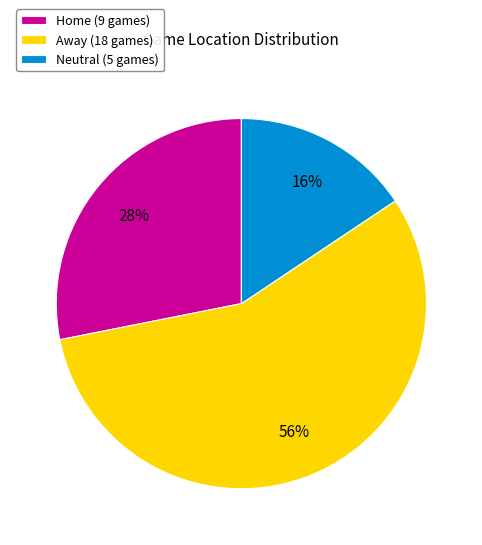

What is the largest slice in the pie chart?

Away